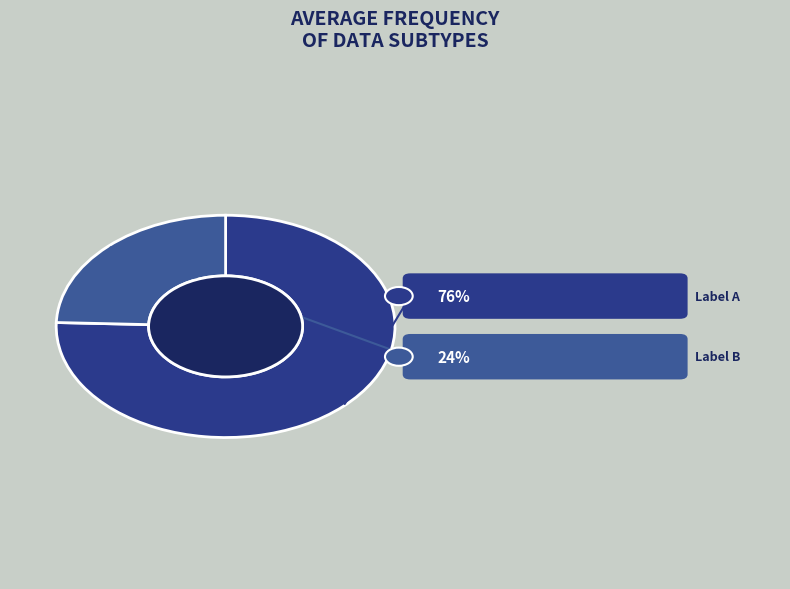

How many slices are in this pie chart?

2